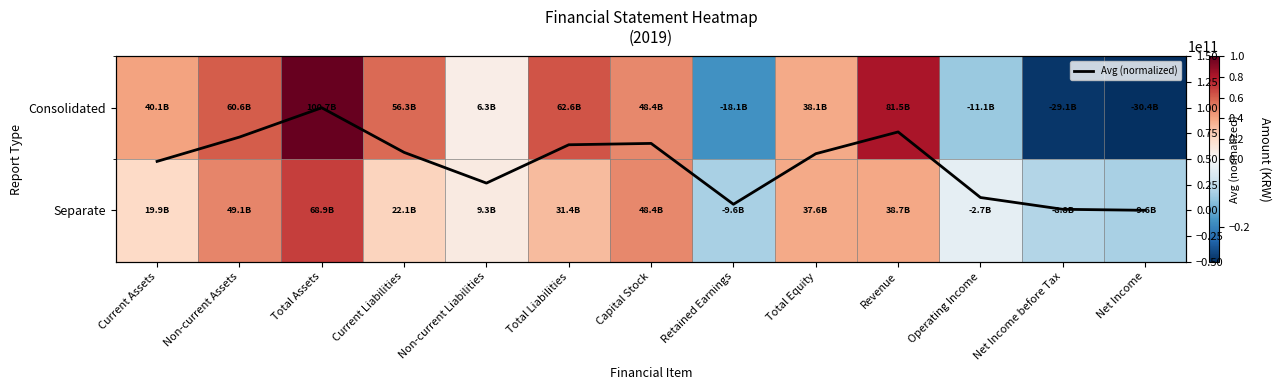

Rank the categories by Avg (normalized) value from lowest to highest.

Net Income, Net Income before Tax, Retained Earnings, Operating Income, Non-current Liabilities, Current Assets, Total Equity, Current Liabilities, Total Liabilities, Capital Stock, Non-current Assets, Revenue, Total Assets